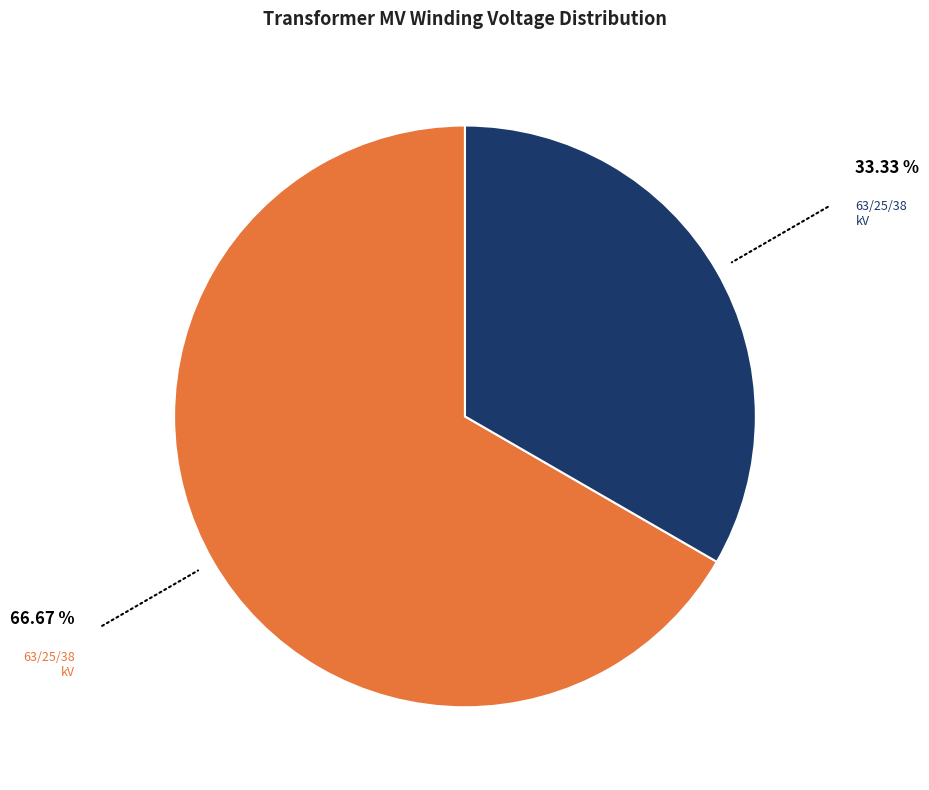

How many slices are in this pie chart?

2